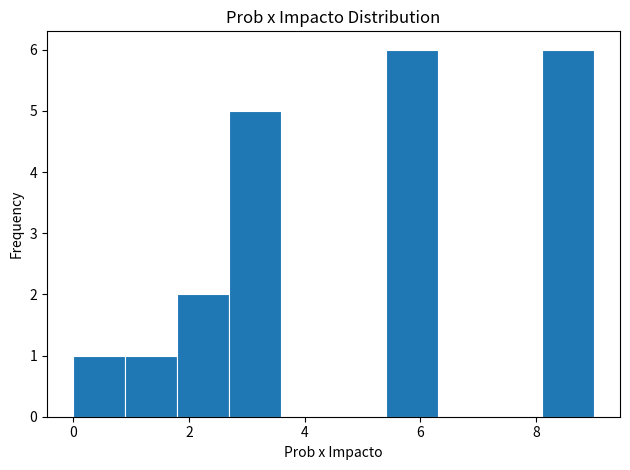

Reading left to right, transcribe this chart: for each bar, give the range it covers on the x-axis and its height. Neither the bar edges nor the heights are printed on the chart, so give them approximately, as read against the axes.

0.0 to 0.9: 1
0.9 to 1.8: 1
1.8 to 2.7: 2
2.7 to 3.6: 5
3.6 to 4.5: 0
4.5 to 5.4: 0
5.4 to 6.3: 6
6.3 to 7.2: 0
7.2 to 8.1: 0
8.1 to 9.0: 6